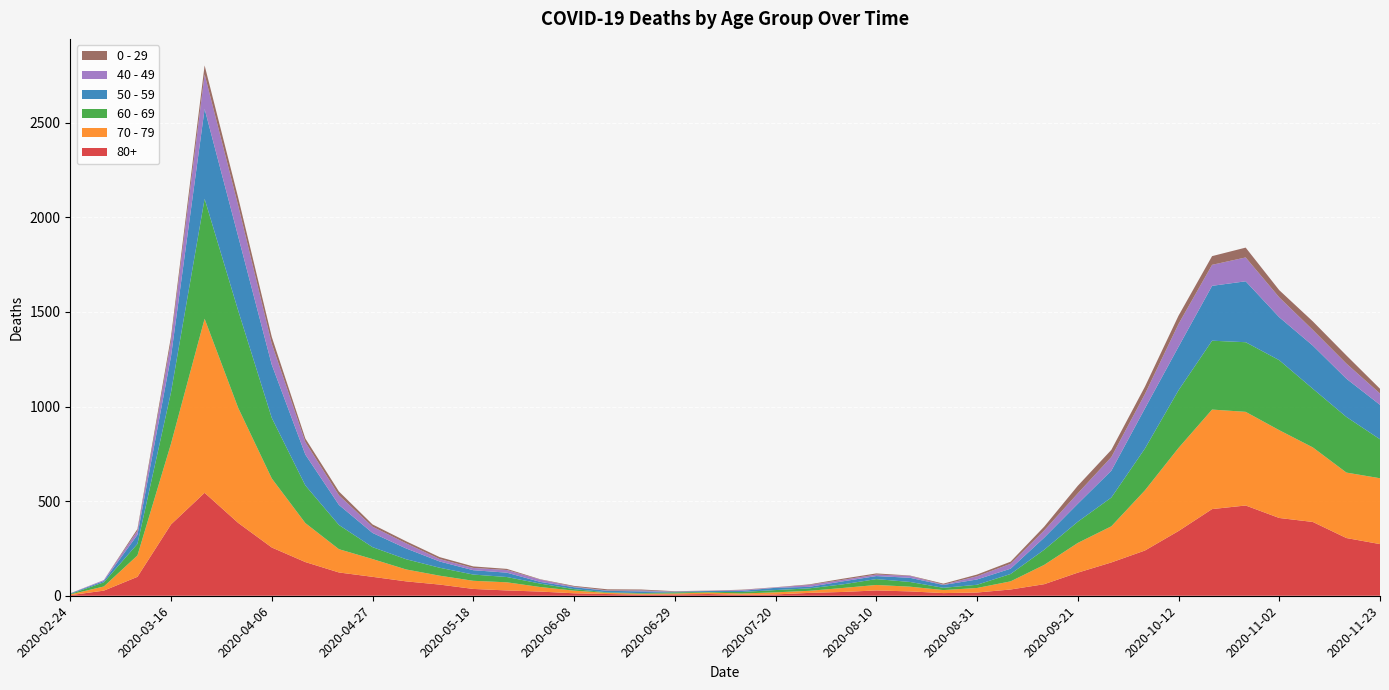

Reading left to right, transcribe all the data shown in this chart.

80+: 3	27	100	377	544	385	255	178	123	100	76	59	36	28	22	13	9	6	7	9	5	7	15	20	28	23	14	17	33	61	122	176	239	342	458	477	411	390	305	273
70 - 79: 4	22	113	427	920	608	365	206	123	94	63	47	43	43	24	14	6	5	5	8	7	11	11	21	29	25	16	24	43	102	157	191	318	439	526	495	464	394	346	348
60 - 69: 2	22	61	272	634	514	320	199	128	63	54	42	33	28	18	8	3	3	6	3	8	12	13	19	31	25	12	17	39	80	112	152	221	305	364	368	370	310	294	206
50 - 59: 3	7	48	190	475	392	281	163	106	75	57	33	23	23	9	10	8	9	3	5	6	12	8	16	16	22	15	28	28	64	95	142	212	230	290	322	227	228	202	182
40 - 49: 0	5	21	79	183	163	111	66	51	33	27	13	12	14	12	3	2	5	1	1	4	2	10	8	8	10	2	17	26	38	55	72	76	120	111	126	105	83	80	60
0 - 29: 1	0	10	25	47	42	36	19	20	12	11	10	8	6	2	4	6	5	2	1	2	1	3	6	6	2	5	9	11	20	40	38	39	44	46	52	38	45	43	25